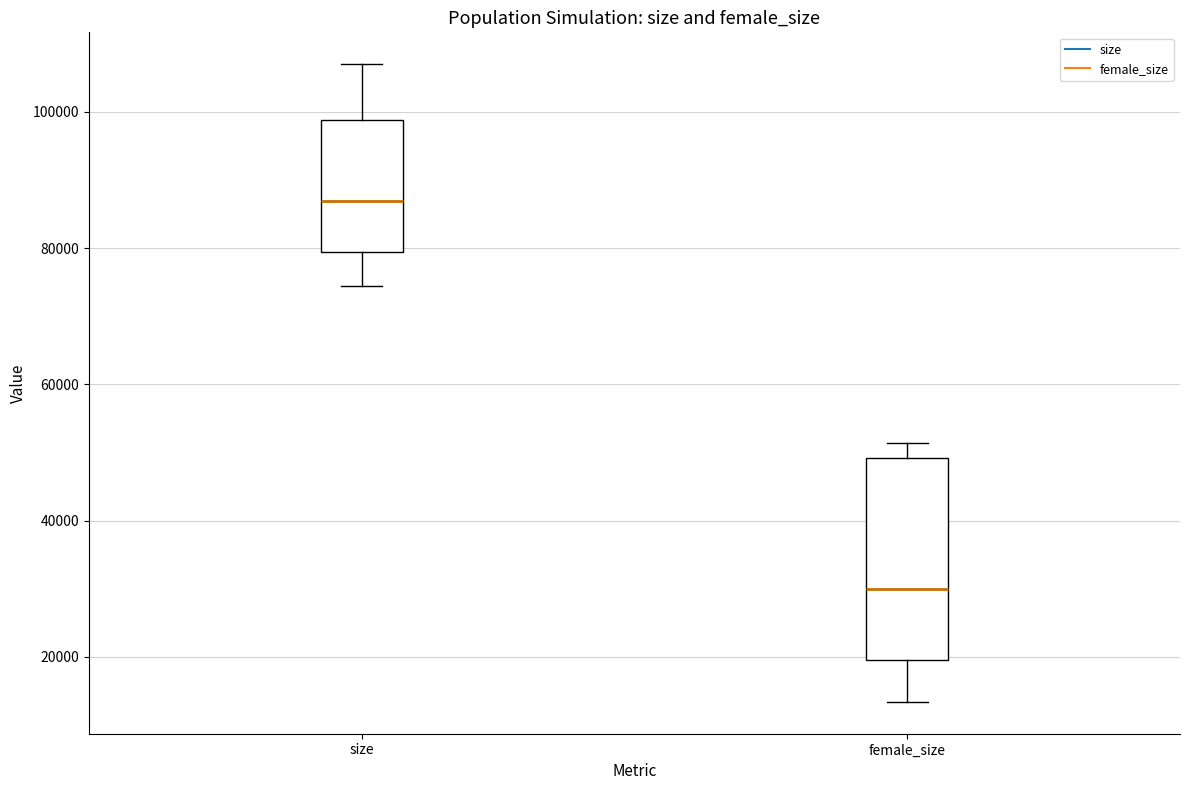

Which box has the highest median line?

size